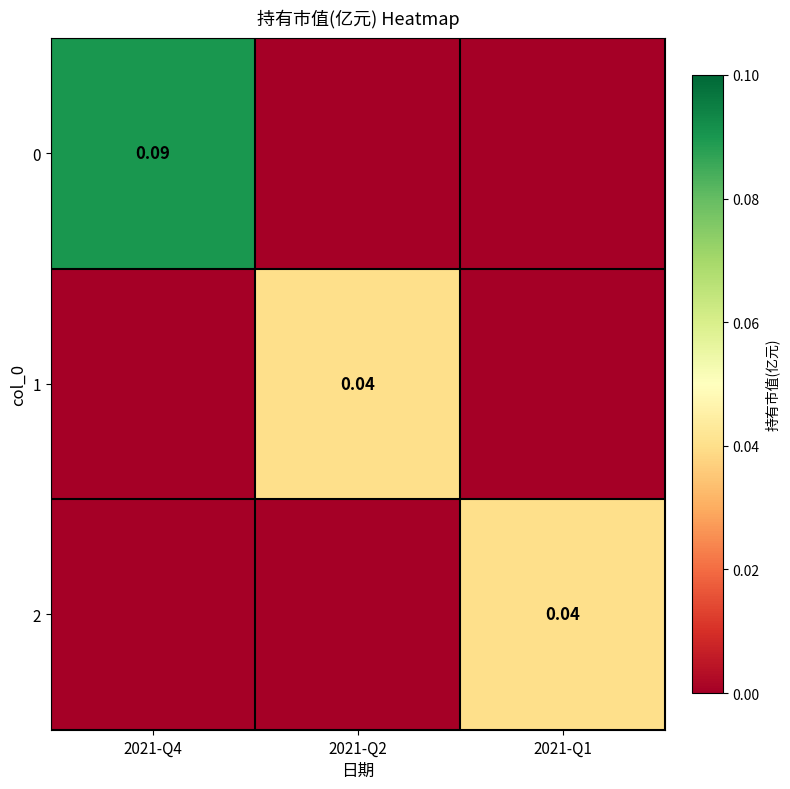

The 1 series shows 0.0 at 2021-Q4. True or false?

True